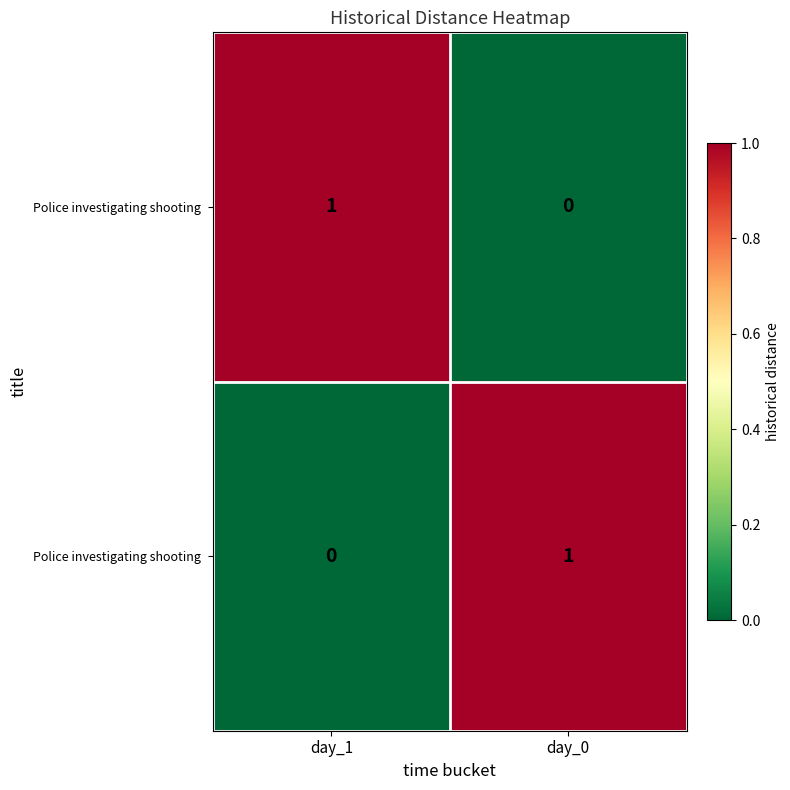

What is the spread (max minus min) of values at day_0?

1